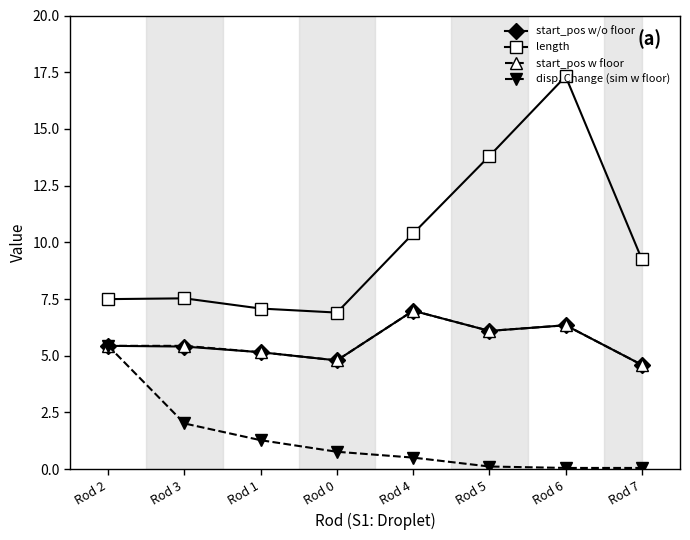

Reading left to right, extract all data points from this chart.

start_pos w/o floor: 5.4	5.4	5.2	4.8	7.0	6.1	6.3	4.6
length: 7.5	7.5	7.1	6.9	10.4	13.8	17.3	9.2
start_pos w floor: 5.4	5.4	5.2	4.8	7.0	6.1	6.3	4.6
disp. Change (sim w floor): 5.4	2.0	1.3	0.8	0.5	0.1	0.1	0.1